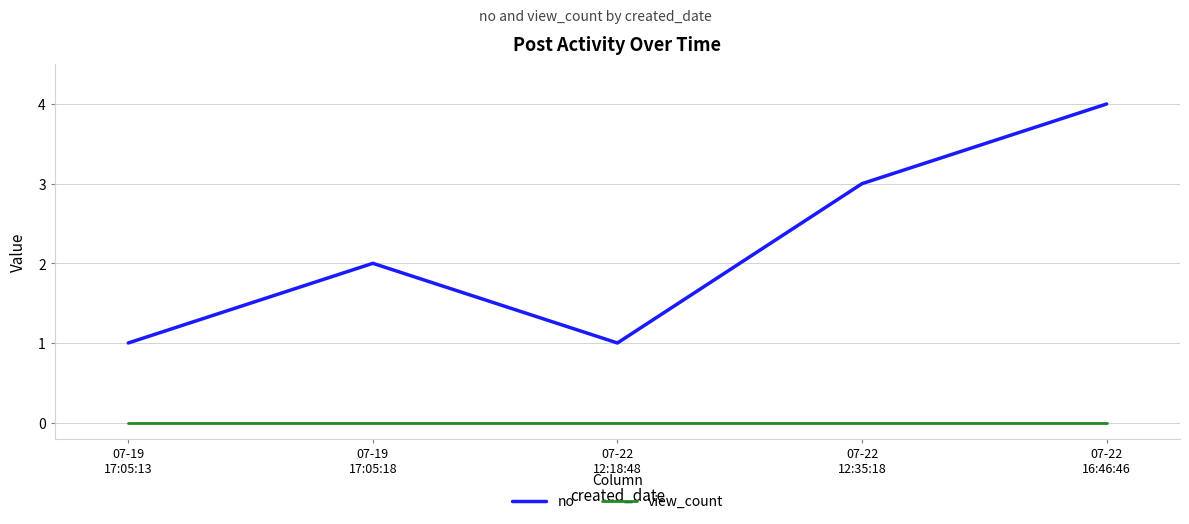

Count the number of categories in the chart.

5